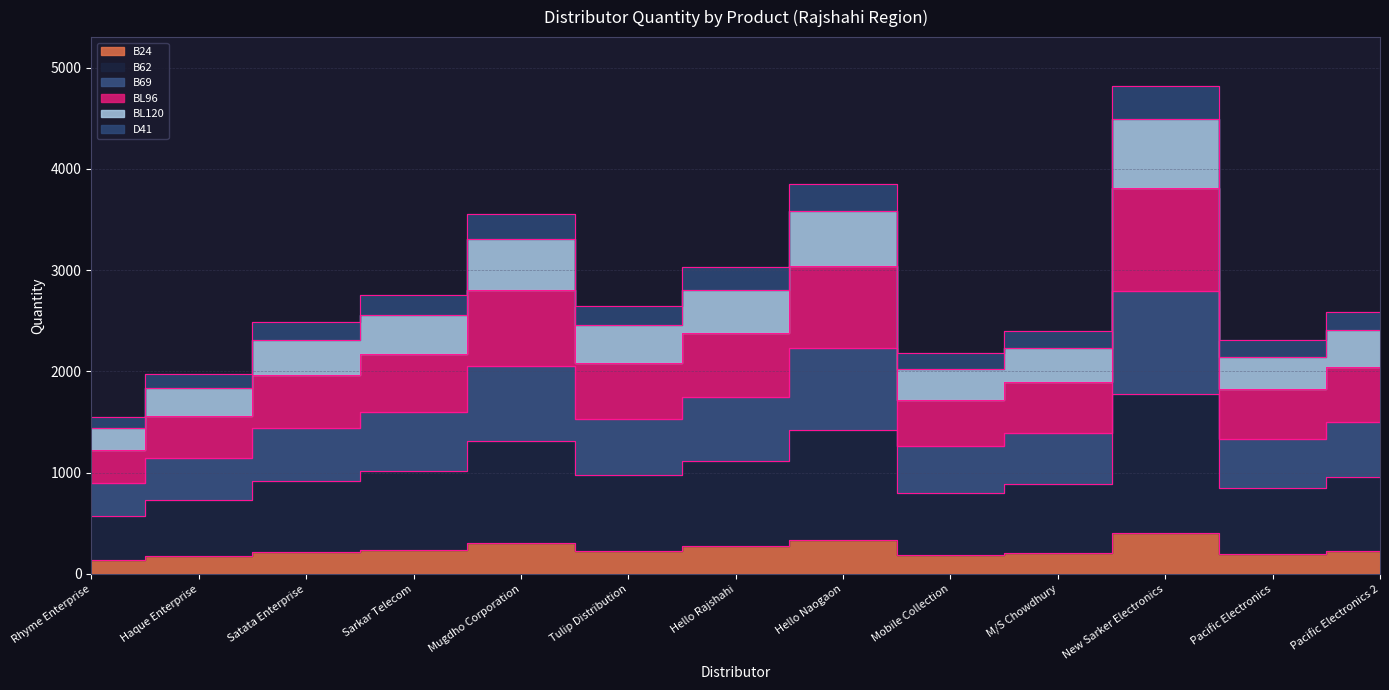

True or false: BL120 and B62 intersect in this chart.

False